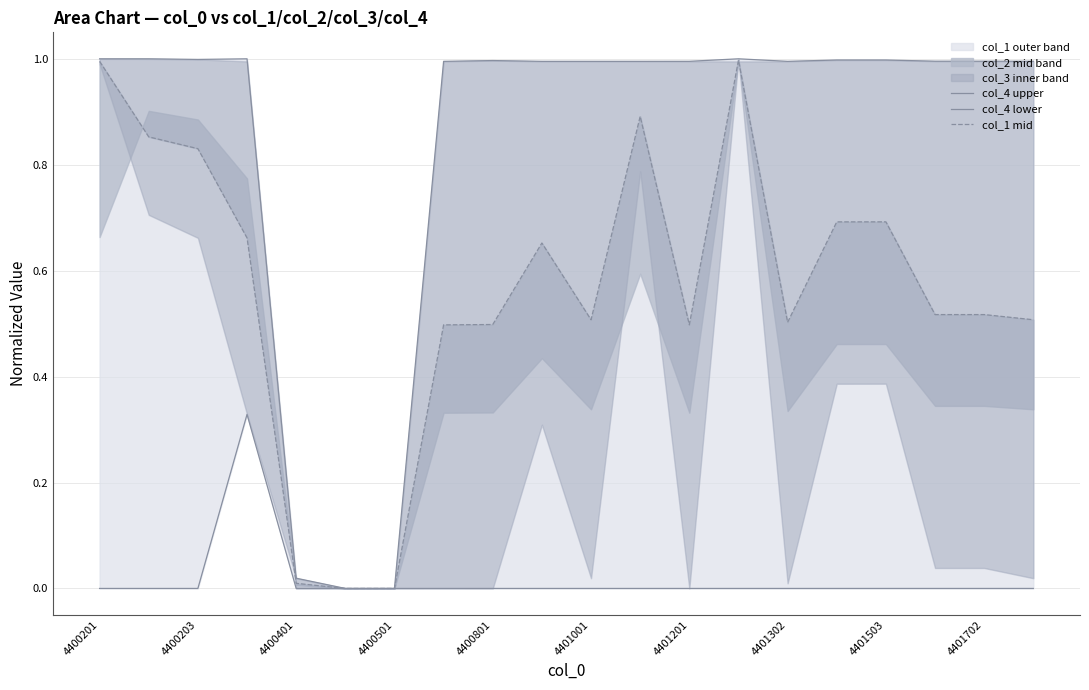

How many distinct data groups are displayed?

3